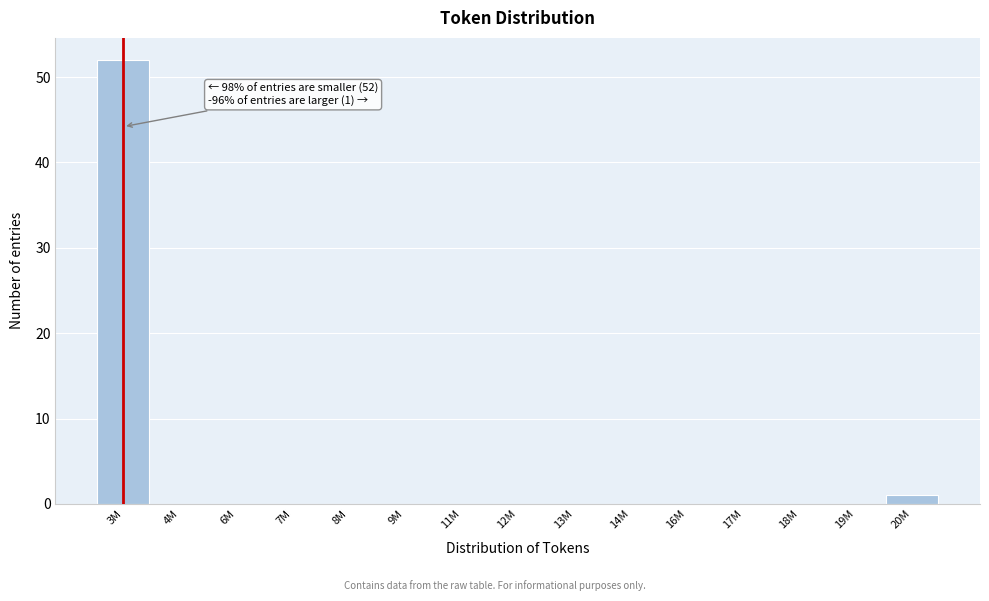

Reading right to left, what are all the values shown in this chart?

20M=1	19M=0	18M=0	17M=0	16M=0	14M=0	13M=0	12M=0	11M=0	9M=0	8M=0	7M=0	6M=0	4M=0	3M=52